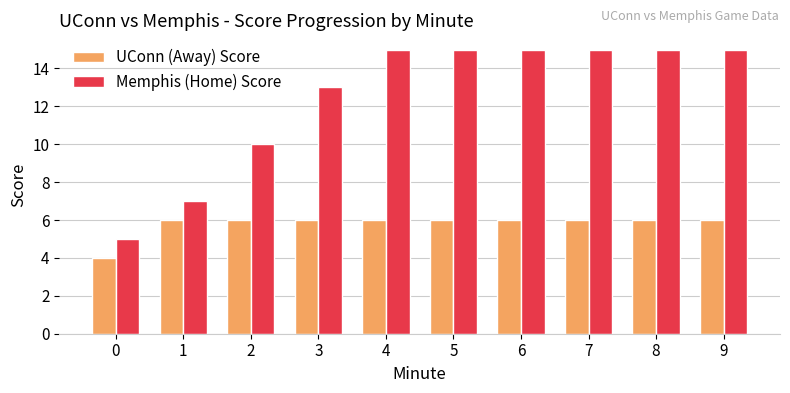

What is the difference between the maximum and minimum values in the Memphis (Home) Score series?

10